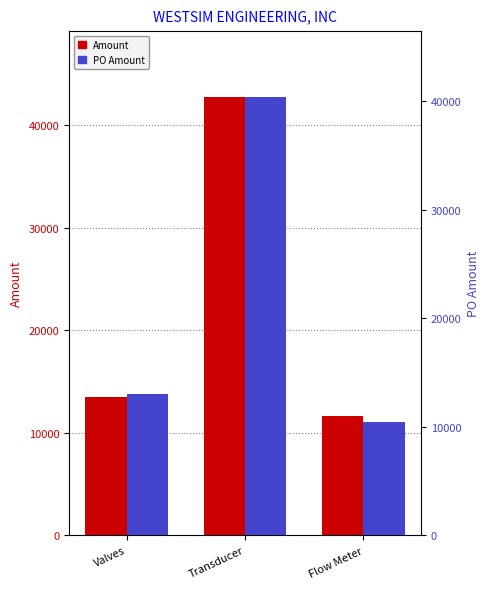

Reading left to right, extract all data points from this chart.

Amount: Valves=13487.2	Transducer=42738.0	Flow Meter=11594.0
PO Amount: Valves=13044.8	Transducer=40372.0	Flow Meter=10439.6